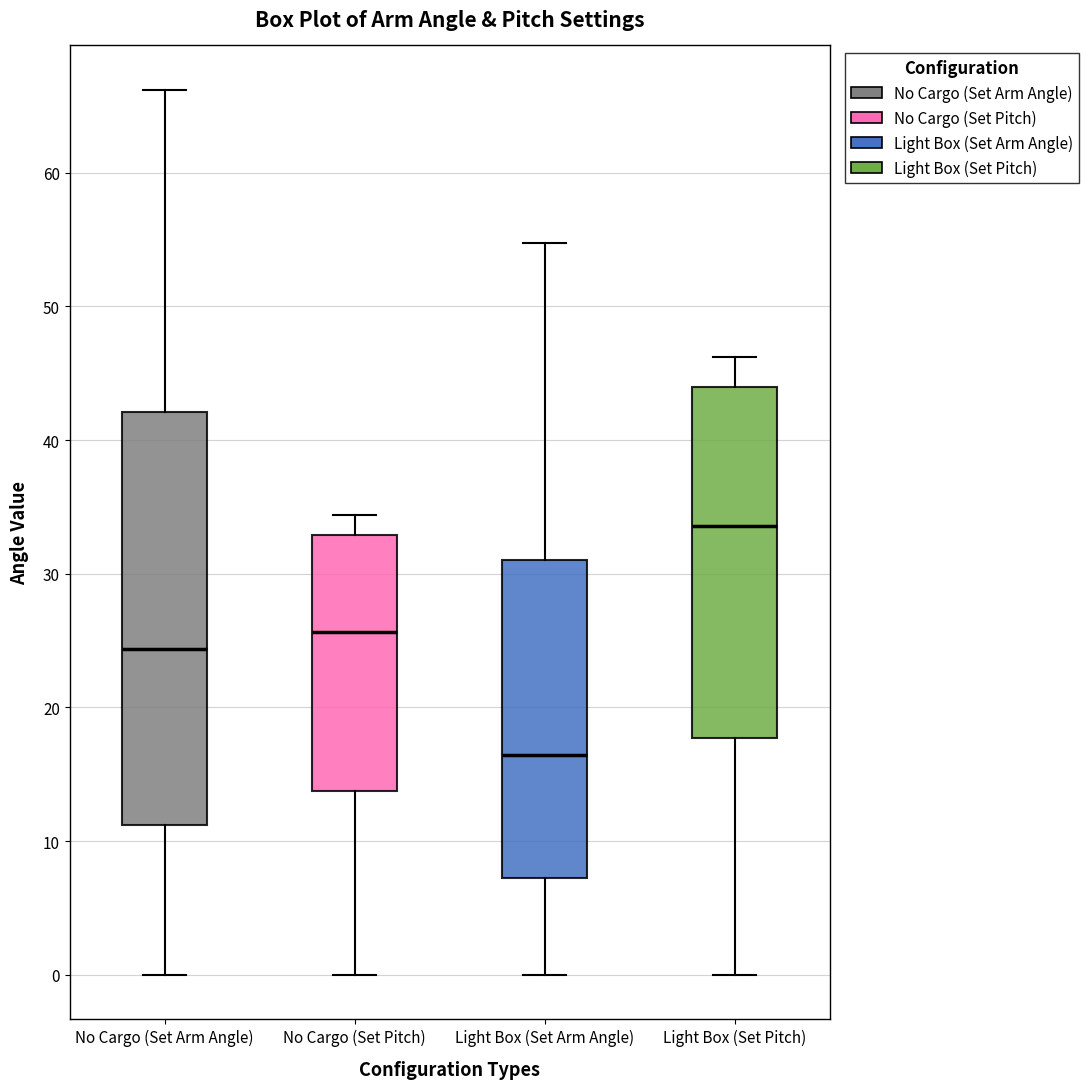

Where is the upper edge of the box for Light Box (Set Pitch) on the y-axis? The values are not printed on the chart, so give them approximately, as read against the axis.

44